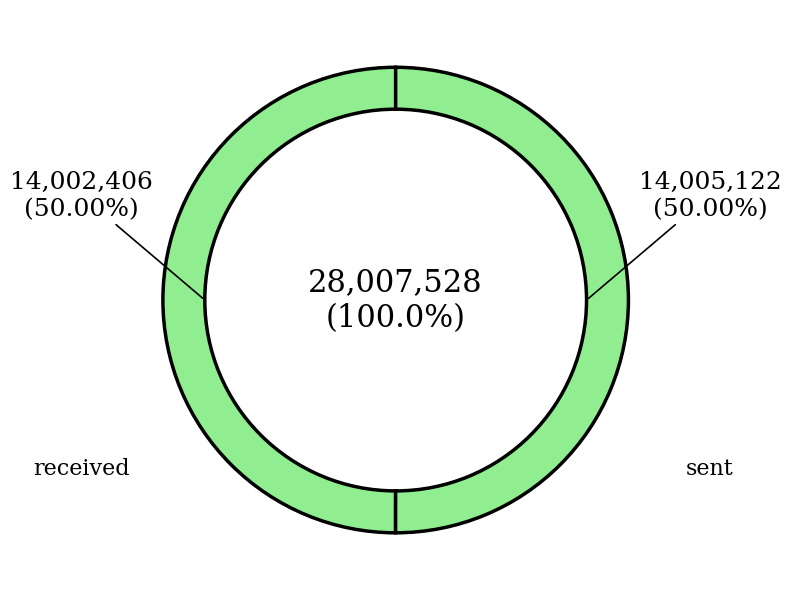

To the nearest percent, what portion does sent represent?

50%